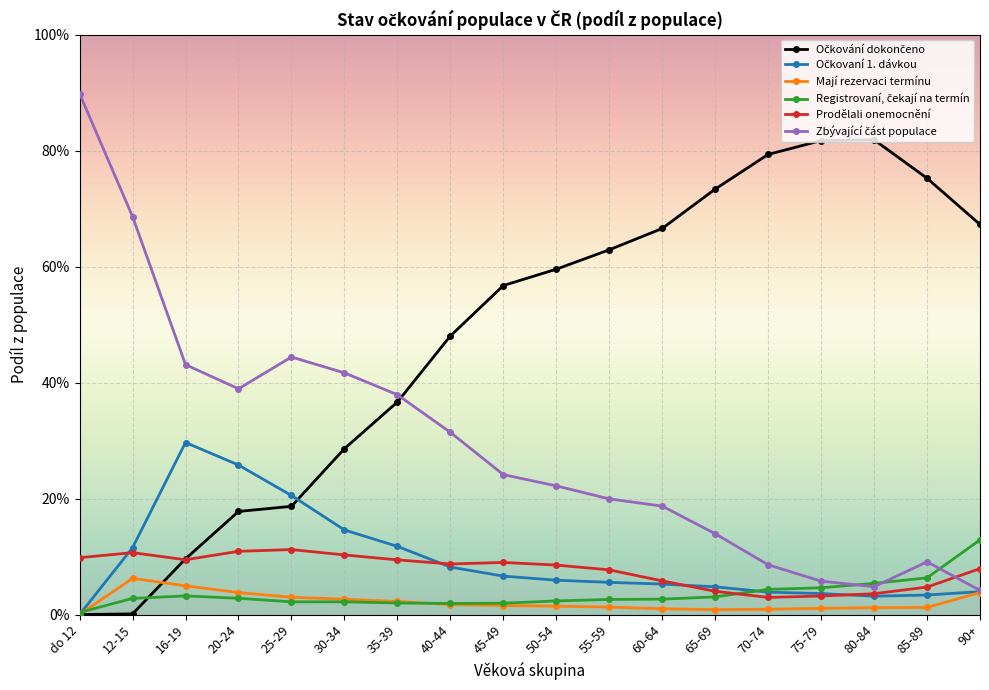

Reading left to right, what are all the values shown in this chart?

Očkování dokončeno: 0.0	0.0	0.1	0.2	0.2	0.3	0.4	0.5	0.6	0.6	0.6	0.7	0.7	0.8	0.8	0.8	0.8	0.7
Očkovaní 1. dávkou: 0.0	0.1	0.3	0.3	0.2	0.1	0.1	0.1	0.1	0.1	0.1	0.1	0.0	0.0	0.0	0.0	0.0	0.0
Mají rezervaci termínu: 0.0	0.1	0.0	0.0	0.0	0.0	0.0	0.0	0.0	0.0	0.0	0.0	0.0	0.0	0.0	0.0	0.0	0.0
Registrovaní, čekají na termín: 0.0	0.0	0.0	0.0	0.0	0.0	0.0	0.0	0.0	0.0	0.0	0.0	0.0	0.0	0.0	0.1	0.1	0.1
Prodělali onemocnění: 0.1	0.1	0.1	0.1	0.1	0.1	0.1	0.1	0.1	0.1	0.1	0.1	0.0	0.0	0.0	0.0	0.0	0.1
Zbývající část populace: 0.9	0.7	0.4	0.4	0.4	0.4	0.4	0.3	0.2	0.2	0.2	0.2	0.1	0.1	0.1	0.0	0.1	0.0